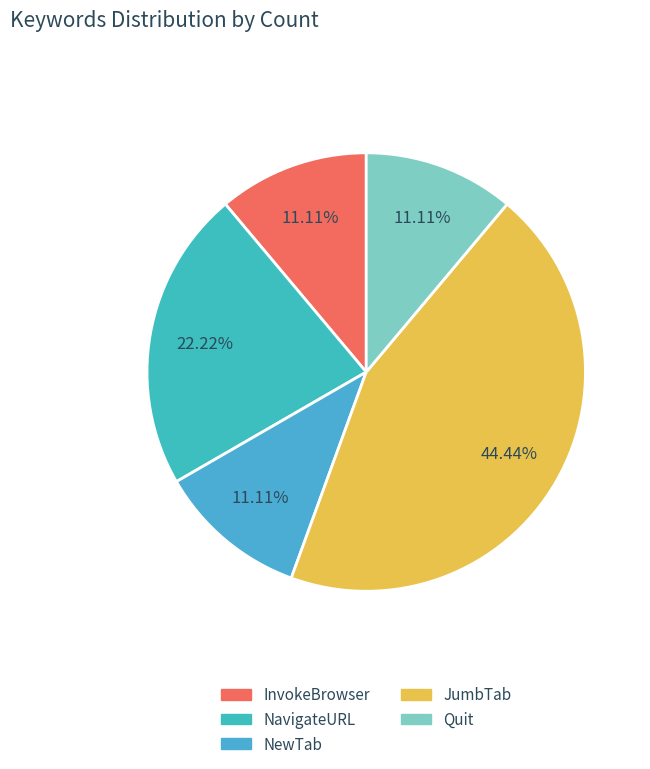

What is the largest slice in the pie chart?

JumbTab